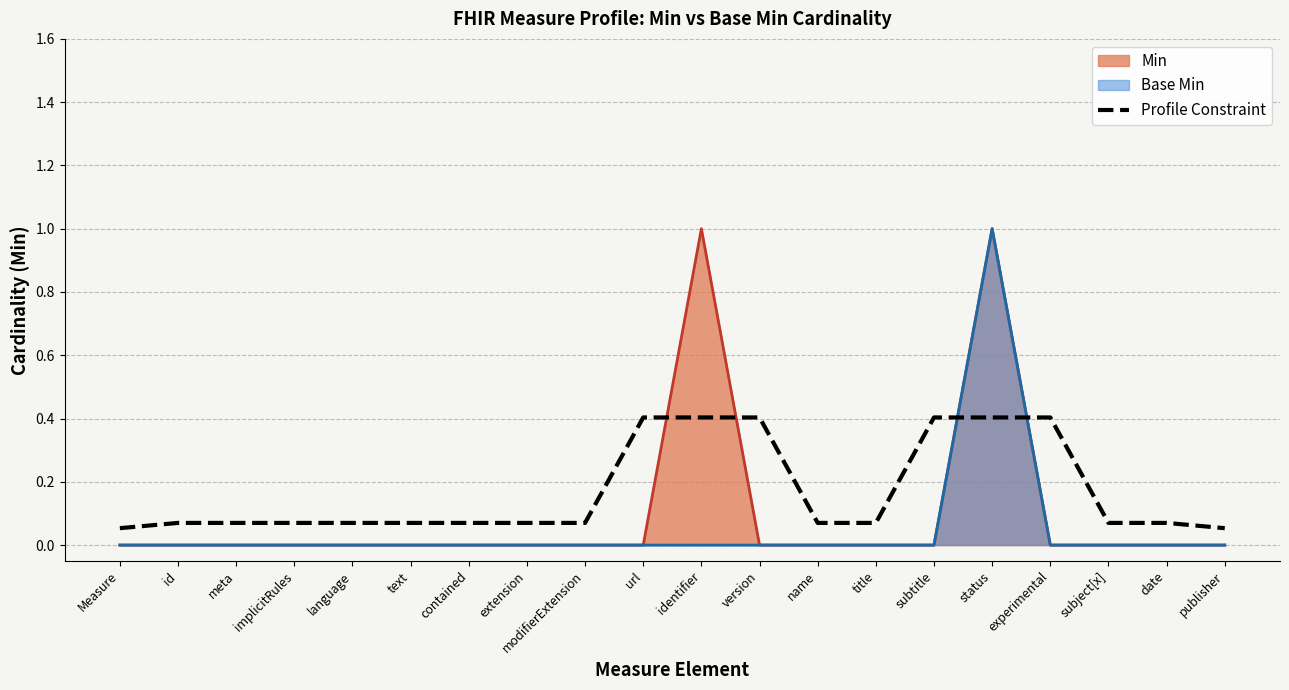

Where is the data nearest to the value 0?

Measure